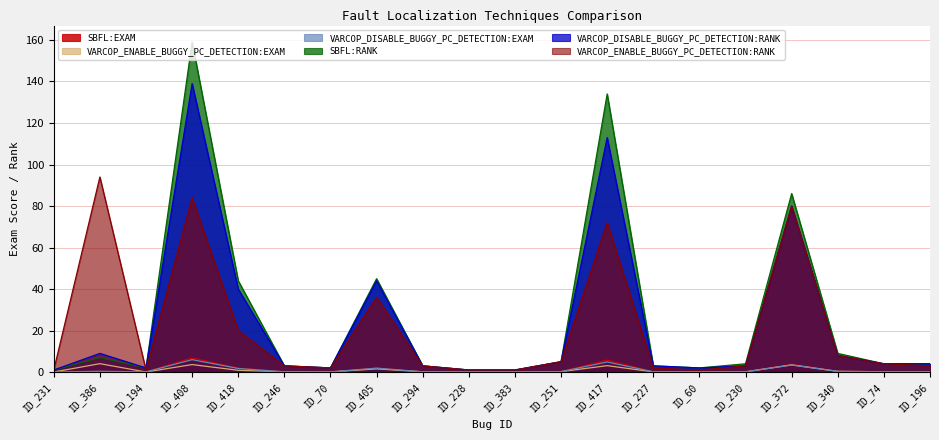

What is the total value across all series at ID_372?

256.6